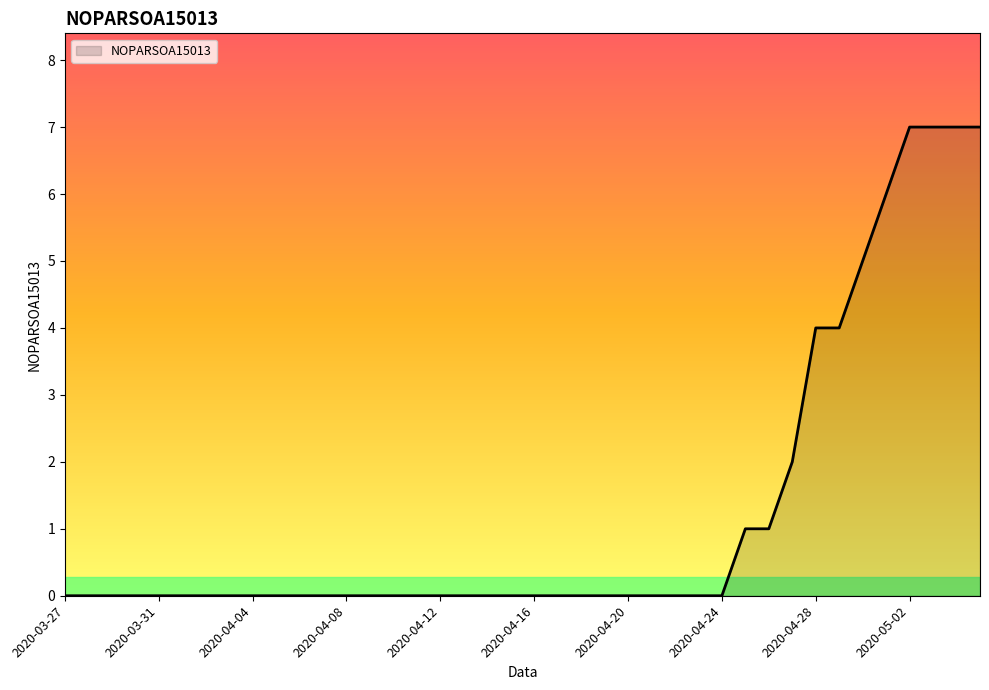

What is the greatest value displayed?

7